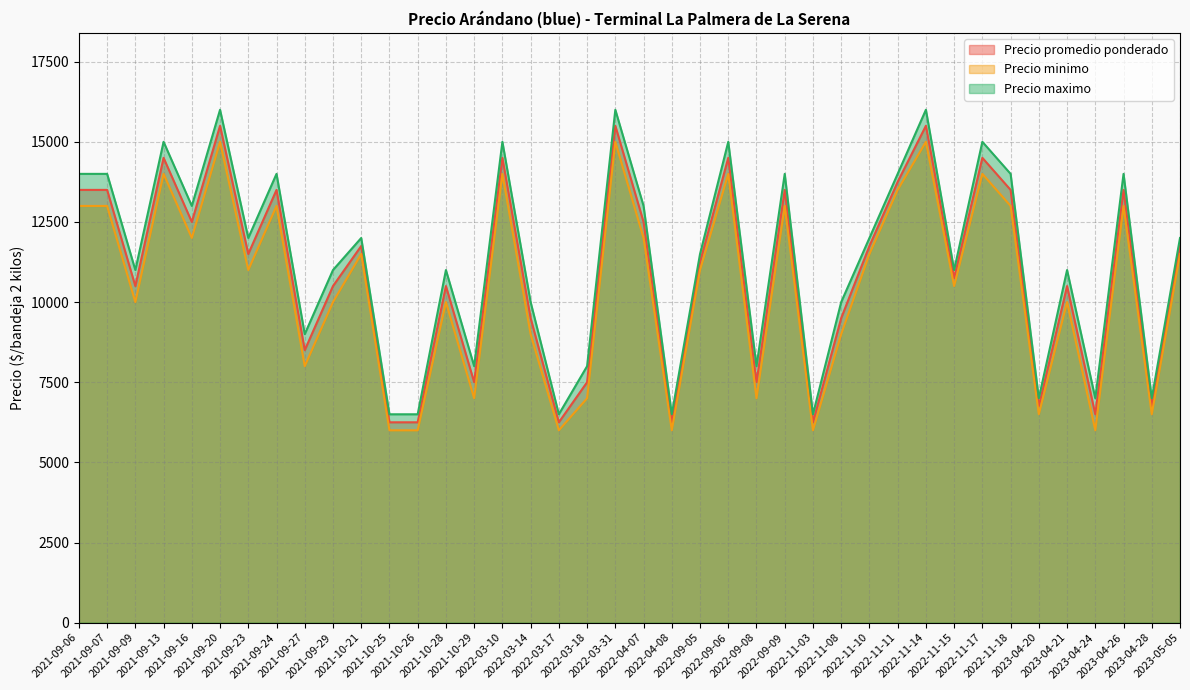

Does the chart have visible grid lines?

Yes